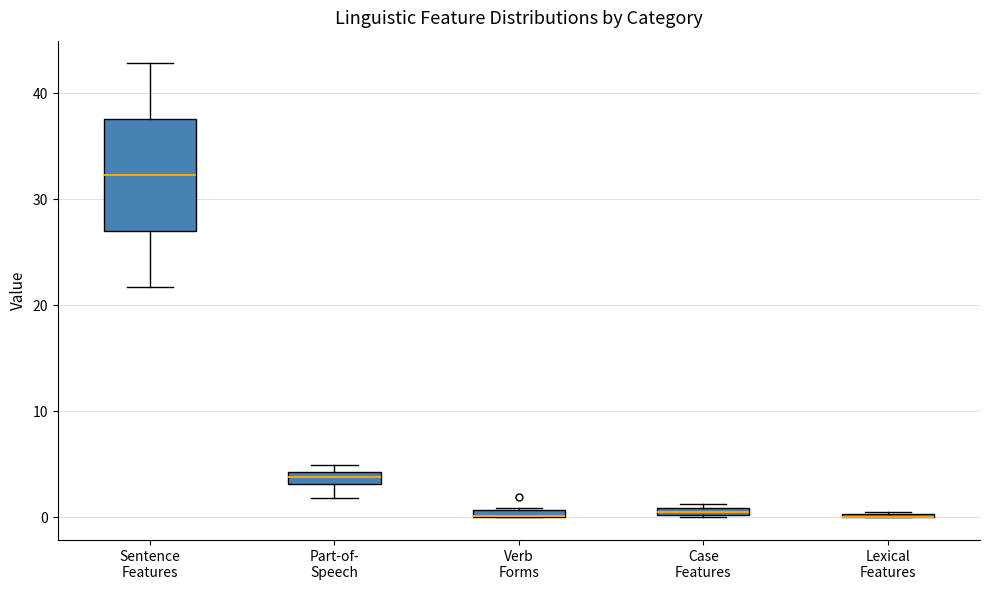

Where is the lower edge of the box for Case Features on the y-axis? The values are not printed on the chart, so give them approximately, as read against the axis.

0